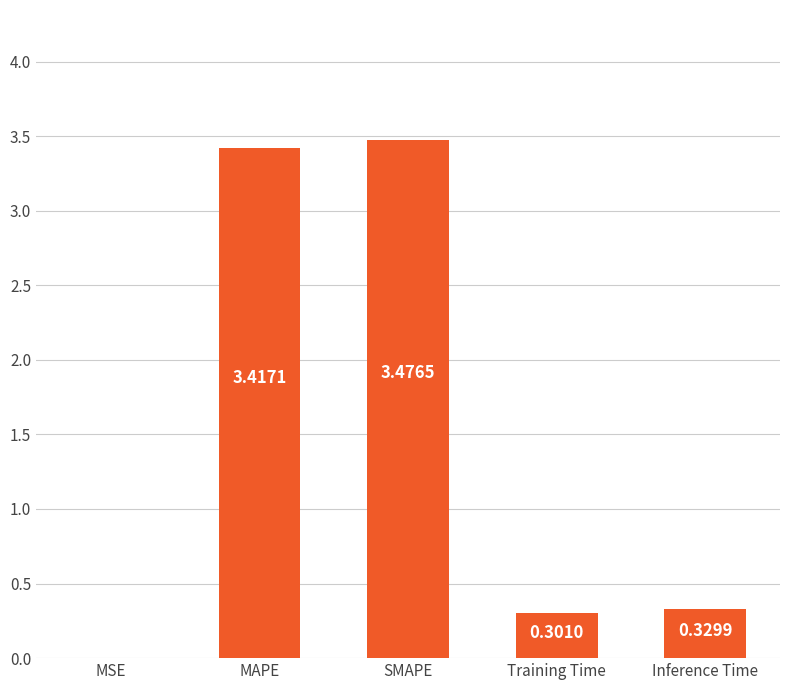

What is the sum of the values at MAPE and SMAPE?

6.9